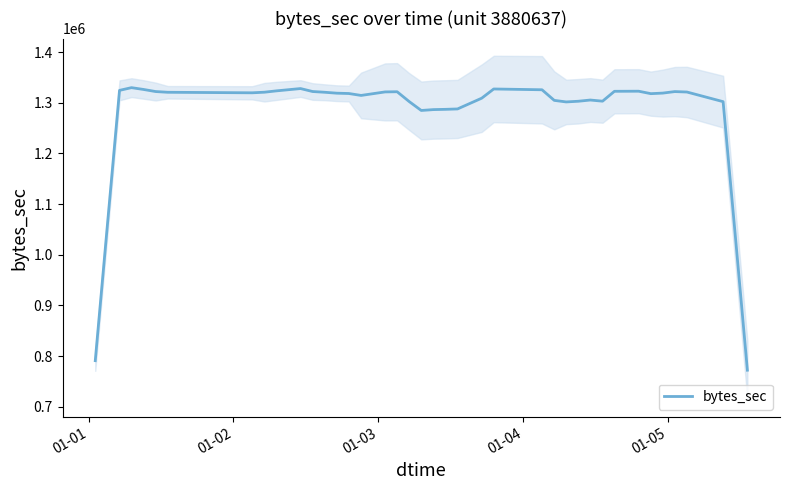

How many lines are shown in the chart?

1